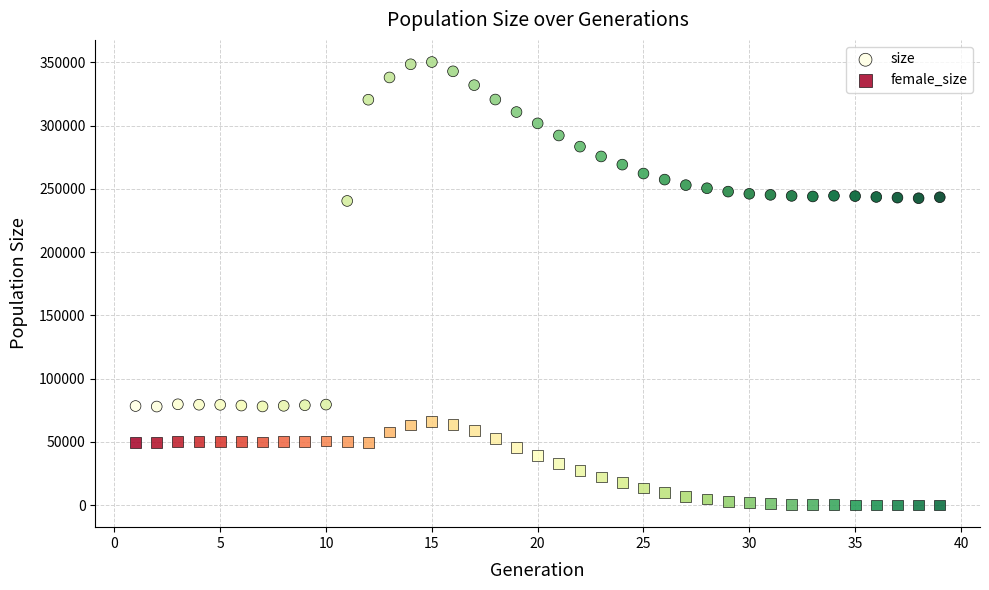

Which series has the largest Y range (max minus min)?

size